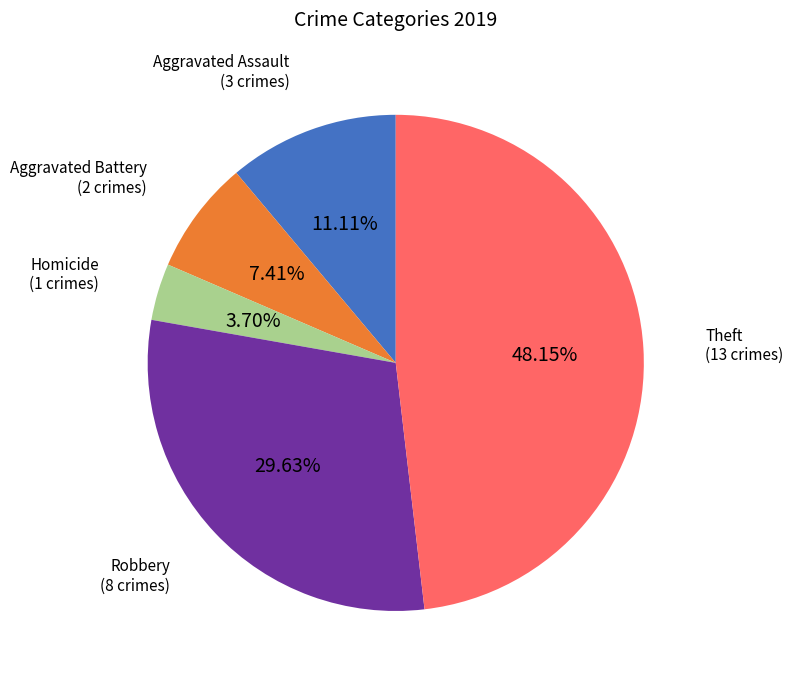

Is there a majority slice in this chart?

No